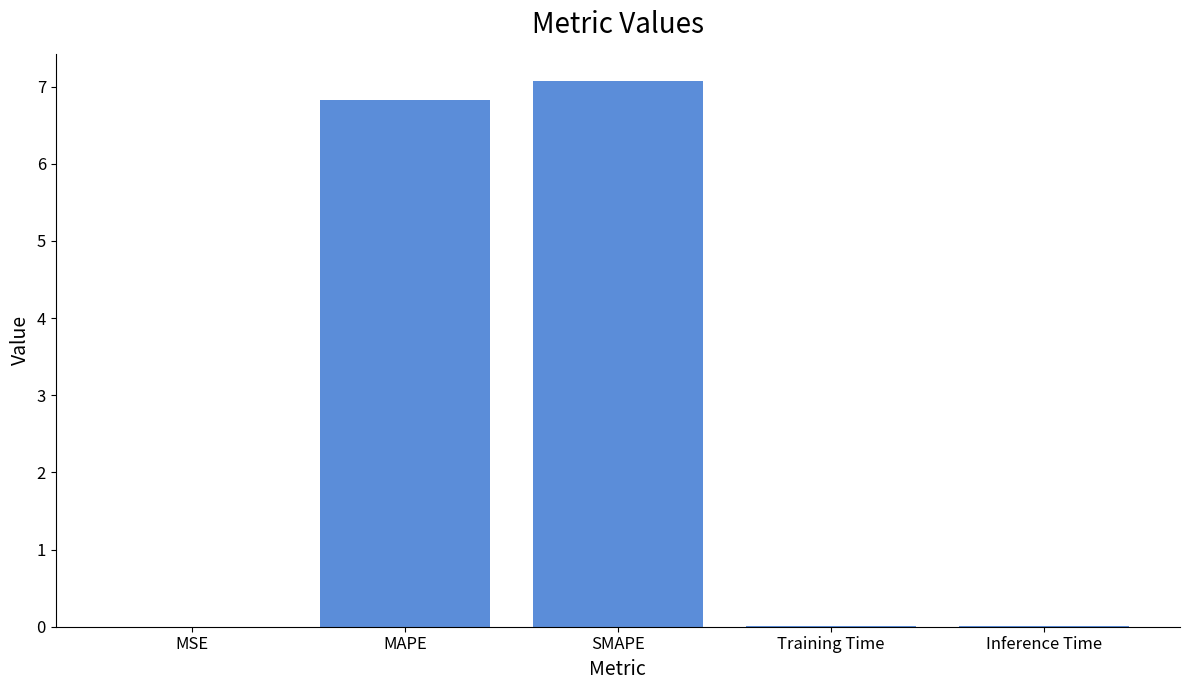

True or false: the data shows 0.0 at MSE.

True